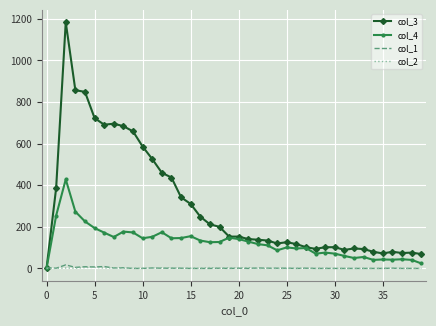

Rank the series by their maximum value, from highest to lowest.

col_3, col_4, col_1, col_2